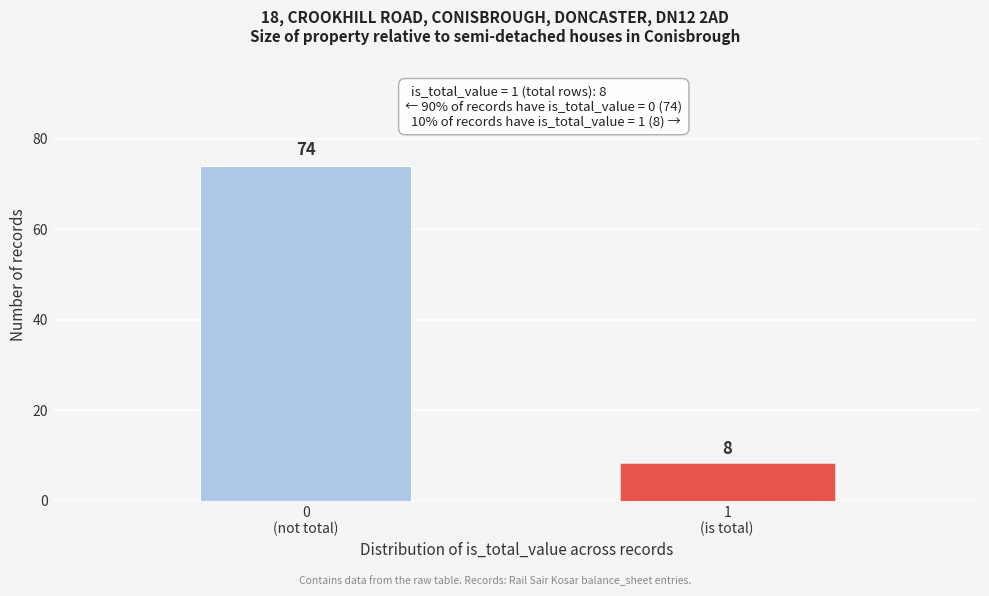

Reading left to right, list all the values displayed in this chart.

74	8